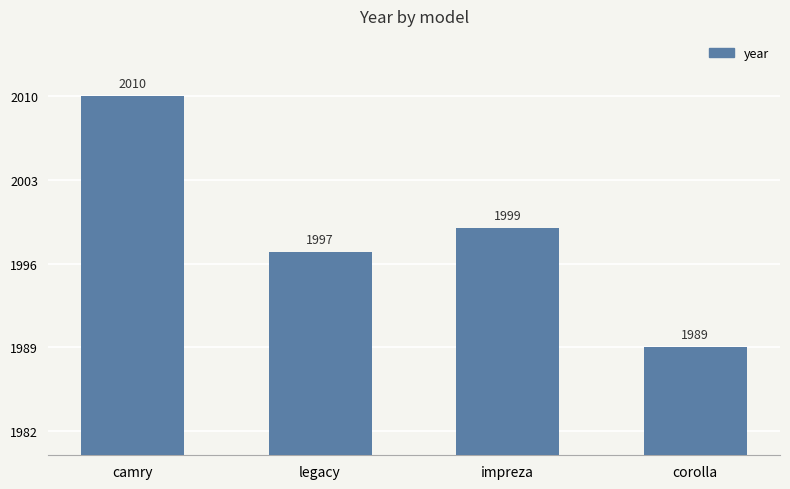

What is the label of the 1st bar from the left?

camry